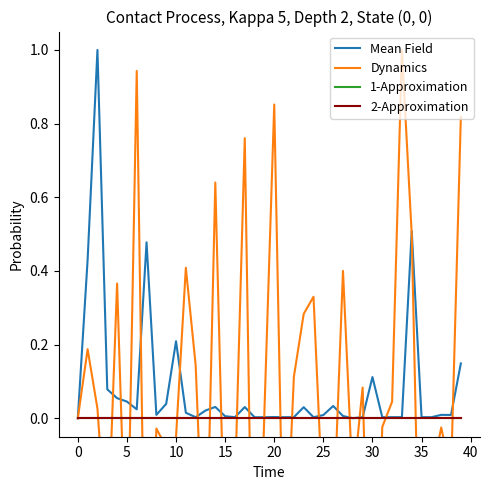

Which series ends up on top after the final intersection of 1-Approximation and Dynamics?

Dynamics